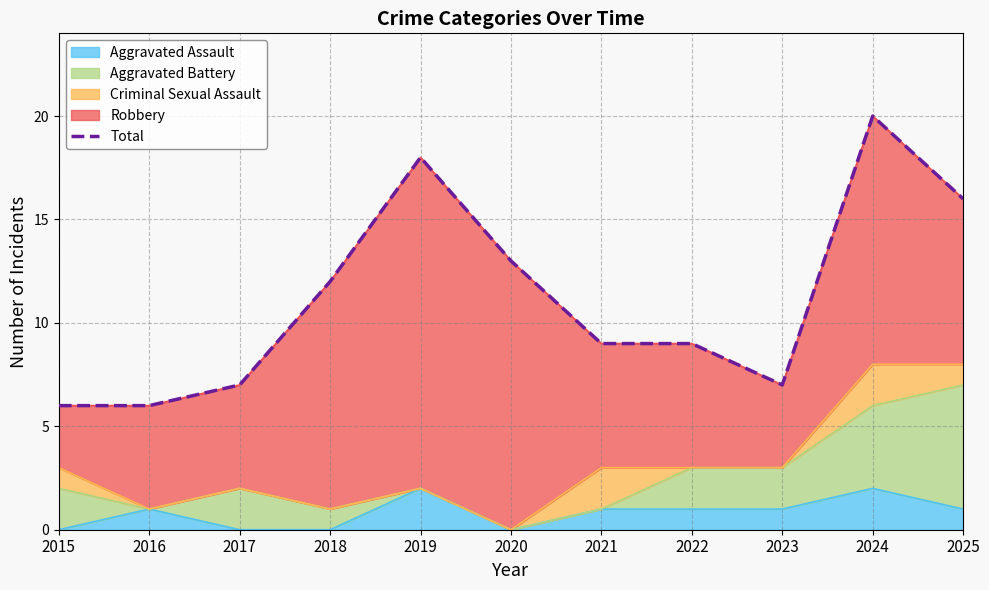

What is the minimum value shown in the chart?

6